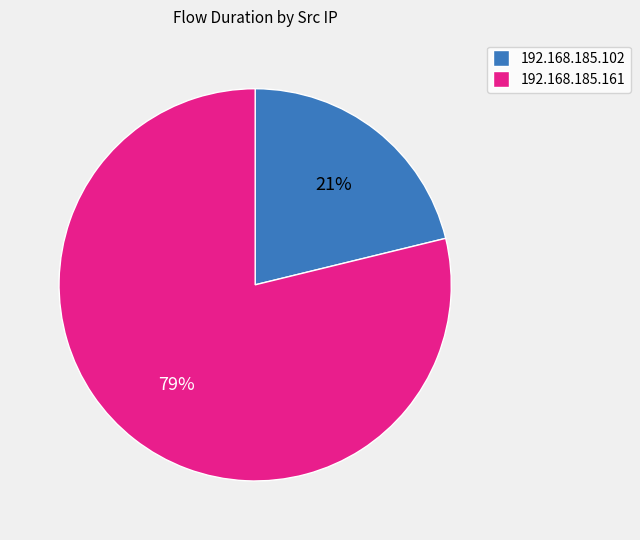

Count the number of slices in the pie.

2